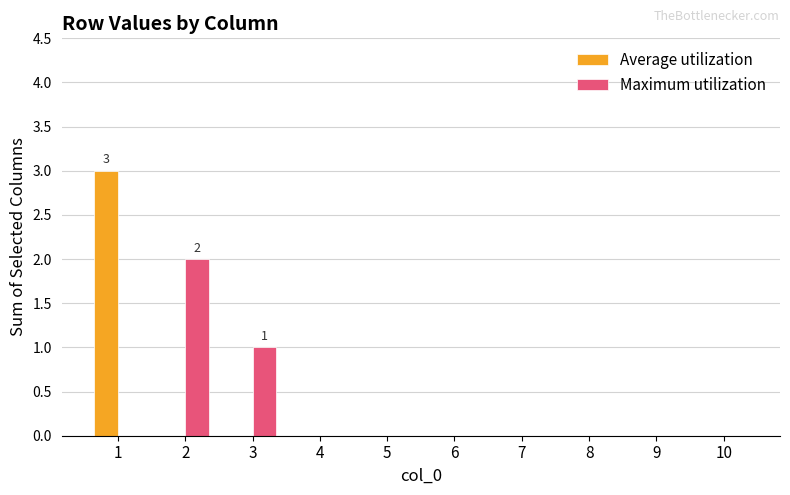

The Maximum utilization series shows 0 at 4. True or false?

True